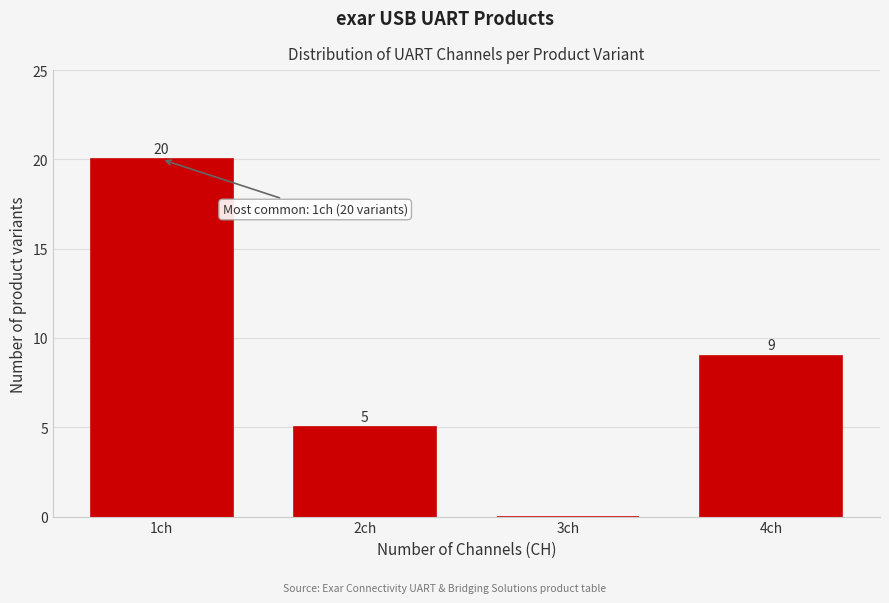

Reading left to right, transcribe all the data shown in this chart.

1ch=20	2ch=5	3ch=0	4ch=9